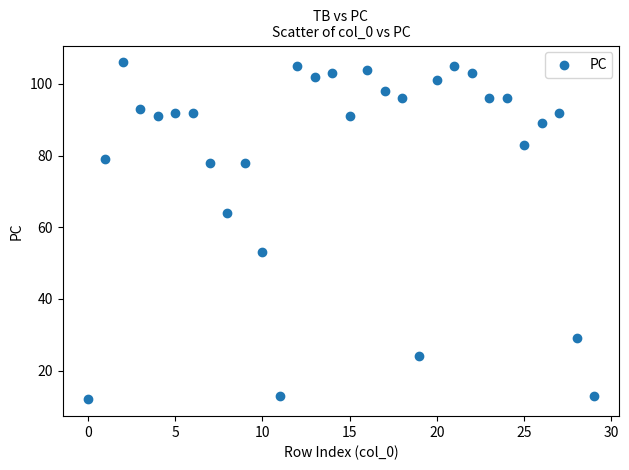

What is the range of Y values (max minus min)?

94